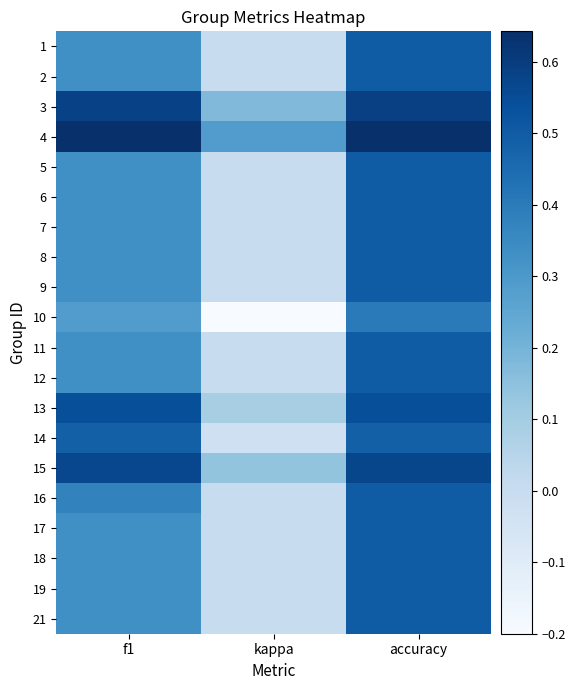

What is the difference between the highest and lowest values at accuracy?

0.2